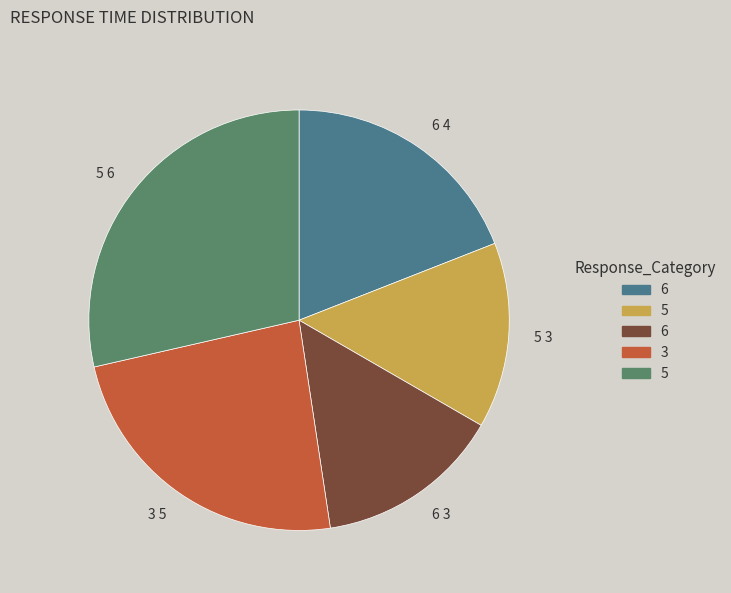

Is there a majority slice in this chart?

No